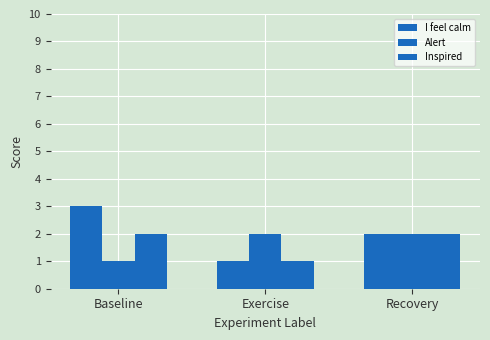

List the series in order of their peak value, highest first.

I feel calm, Alert, Inspired